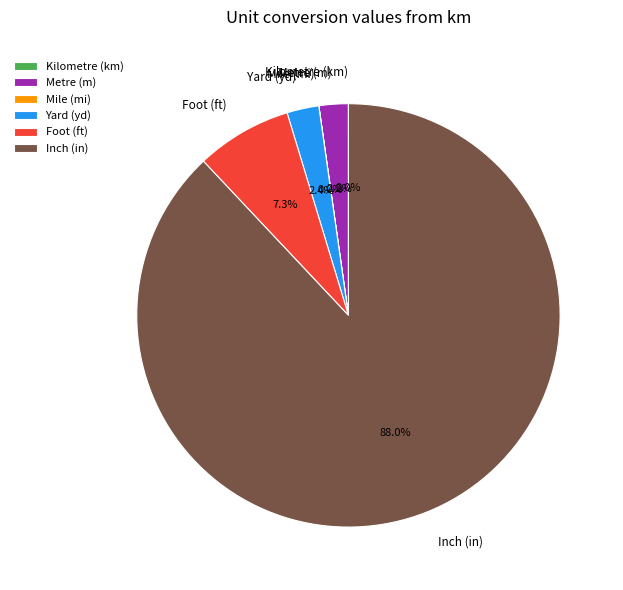

How much of the chart is everything except Metre (m)?

97.8%